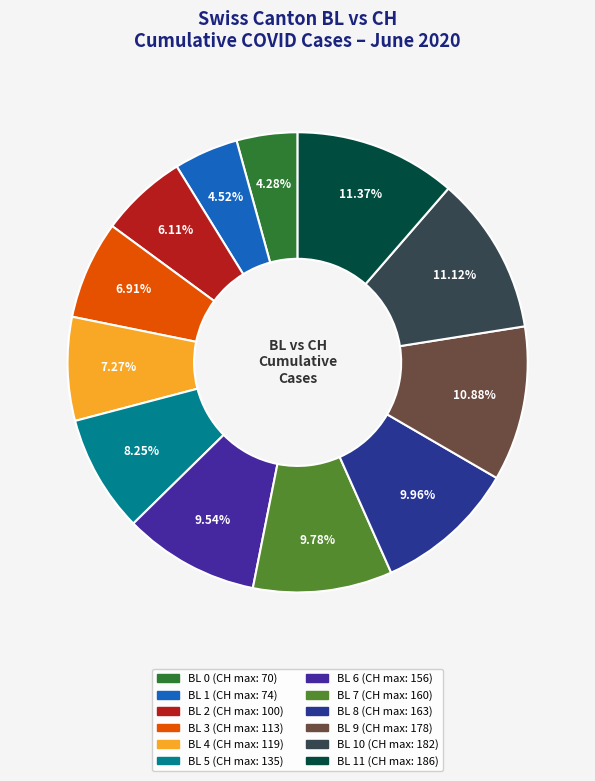

Count the number of slices in the pie.

12